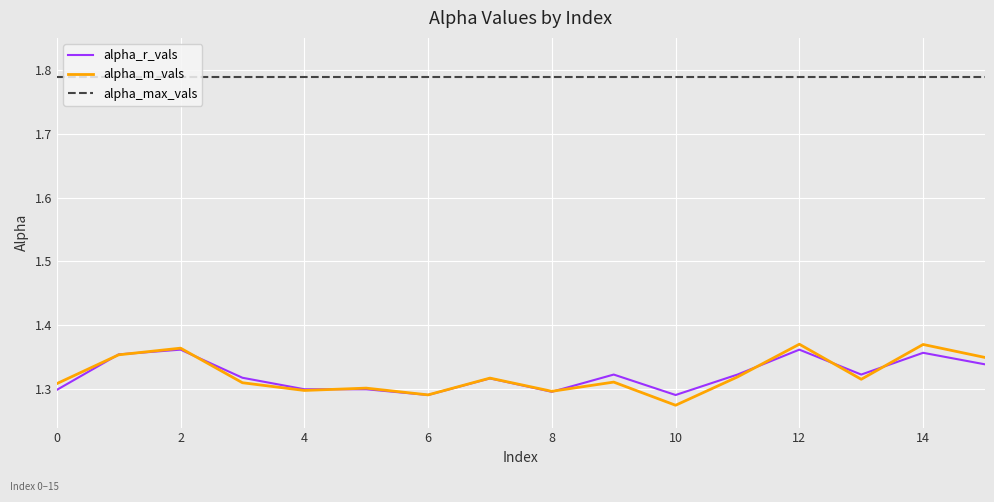

True or false: alpha_r_vals and alpha_max_vals cross at least once.

False